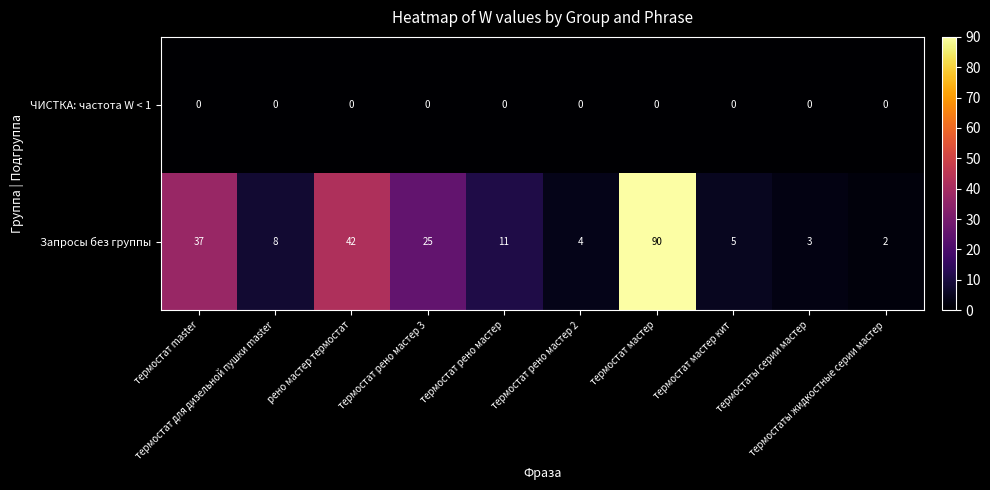

What is the average value of the Запросы без группы series?

23